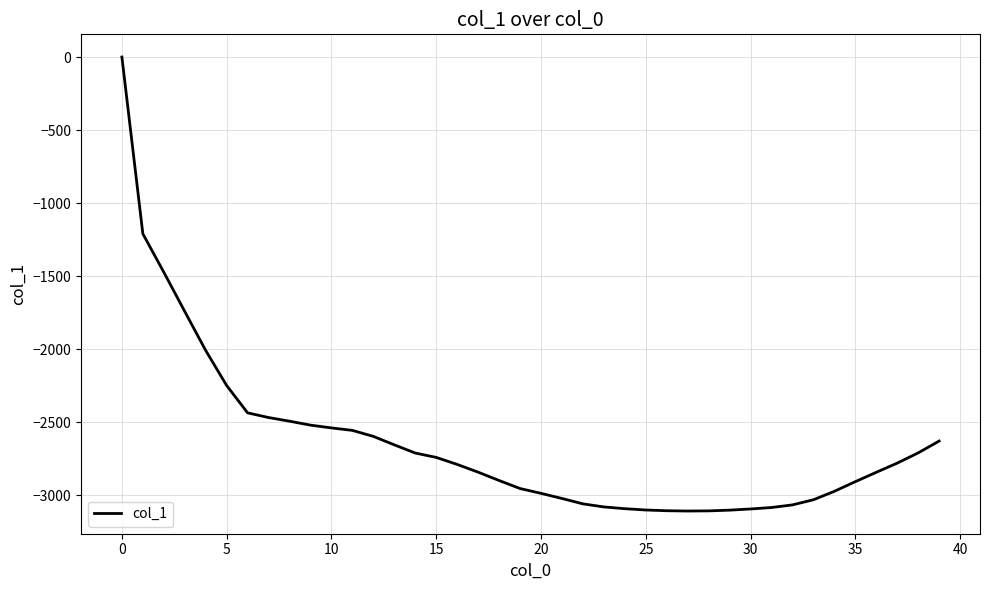

What is the smallest value displayed?

-3108